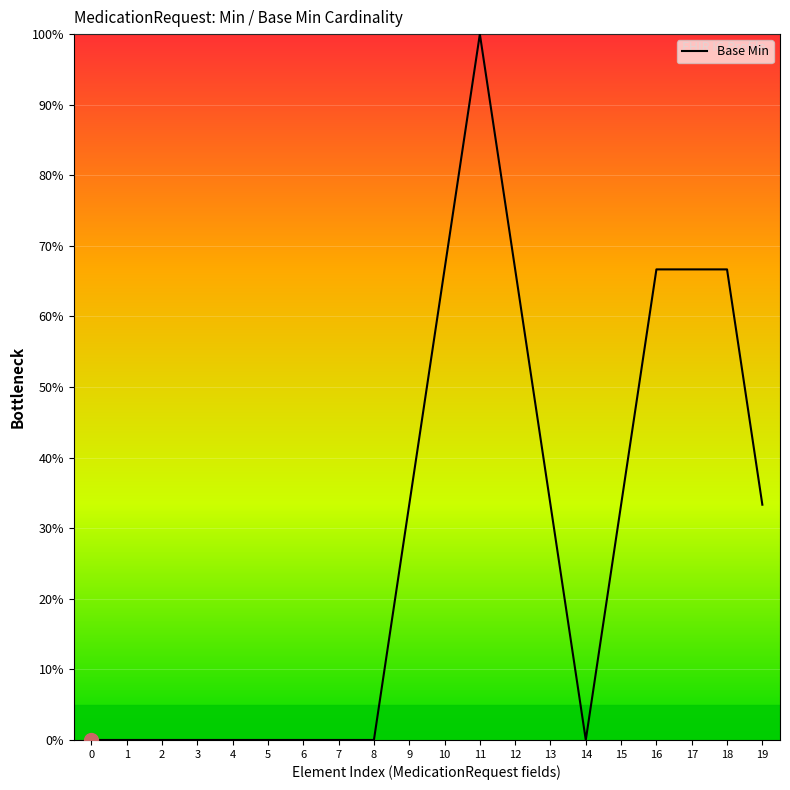

Reading right to left, transcribe all the data shown in this chart.

0.3	0.7	0.7	0.7	0.3	0.0	0.3	0.7	1.0	0.7	0.3	0.0	0.0	0.0	0.0	0.0	0.0	0.0	0.0	0.0